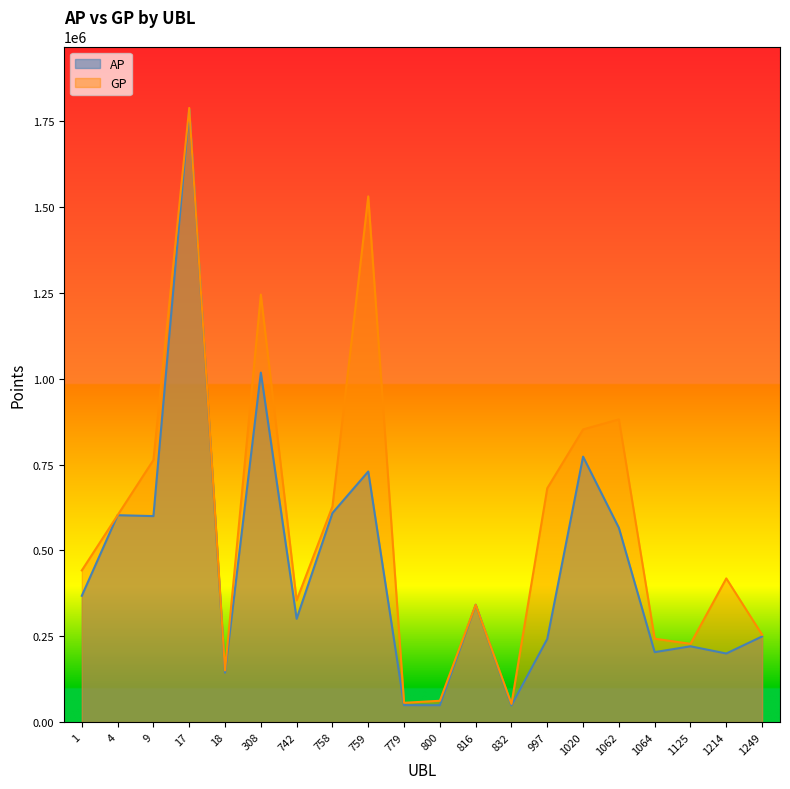

The value of GP at 17 is 1789225. True or false?

True